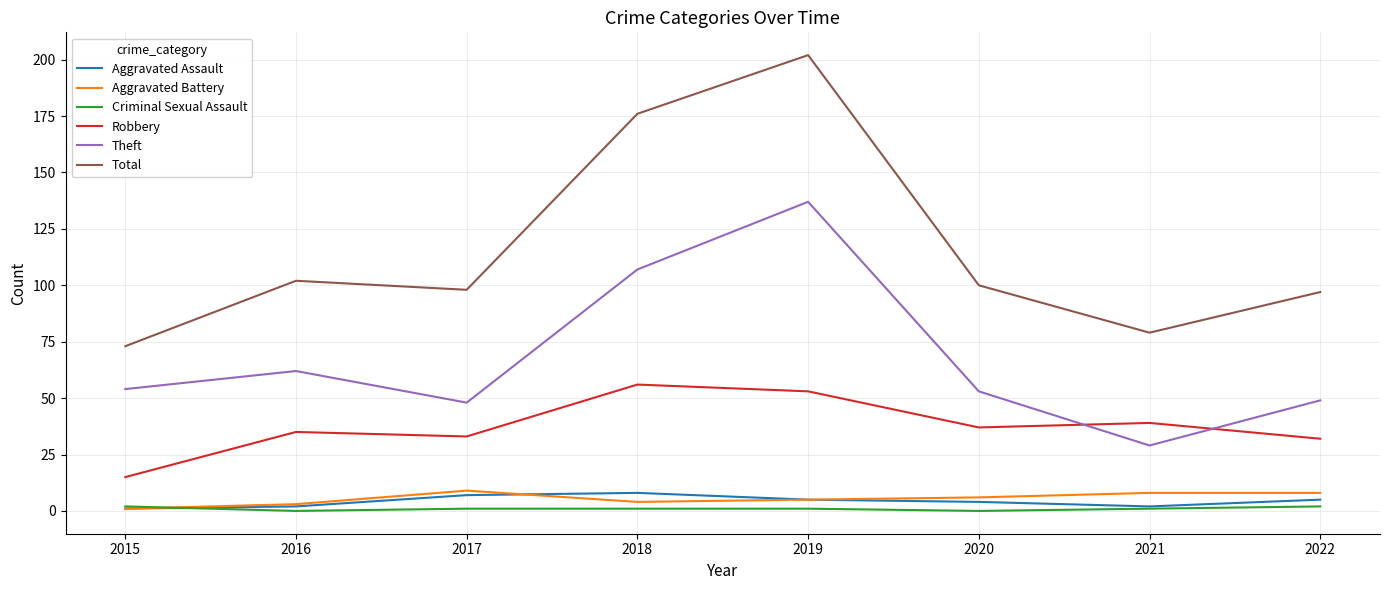

At which category does Total reach its first local peak?

2016